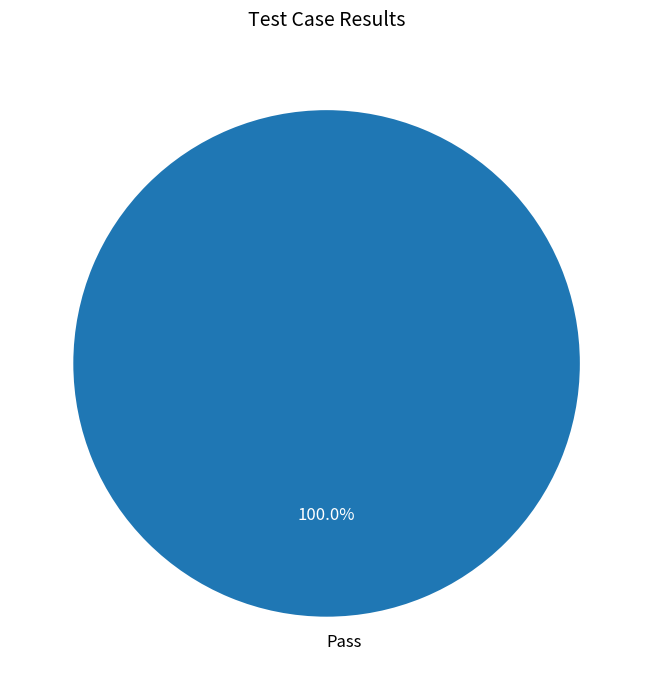

Is there any slice that represents more than half of the pie?

Yes